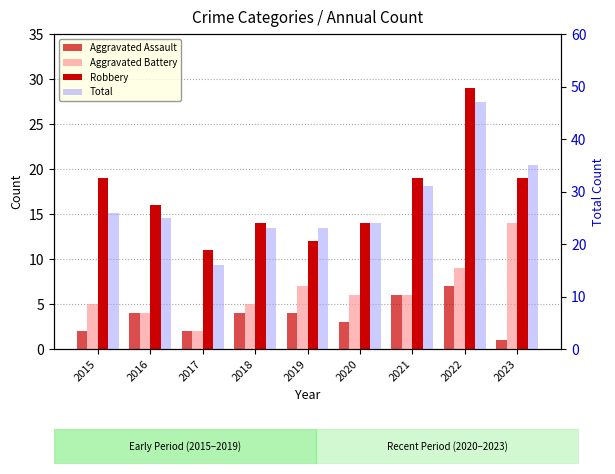

Is it true that Aggravated Assault equals 3 at 2018?

False